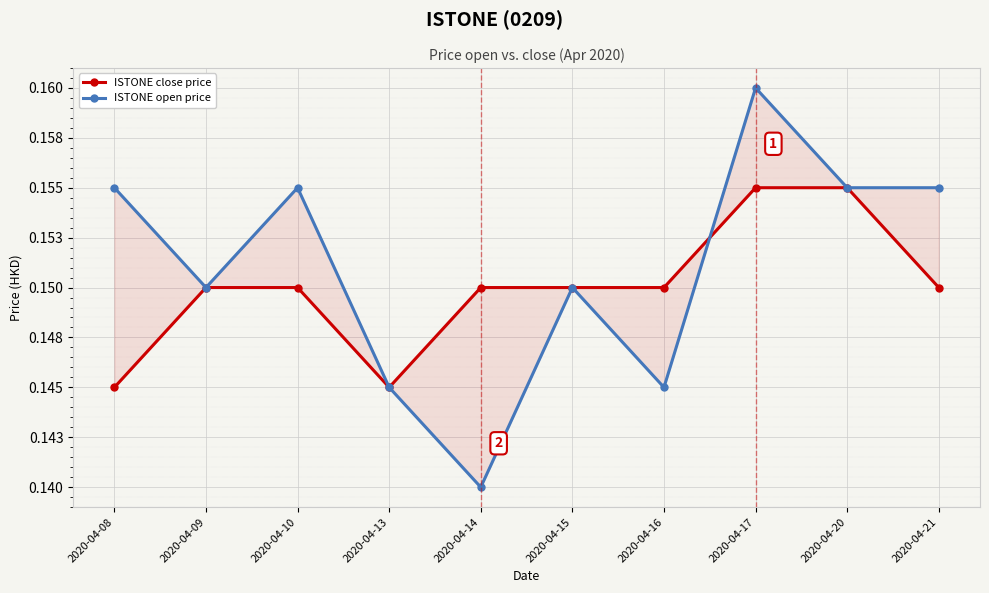

What is the total value across all series at 2020-04-20?

0.3